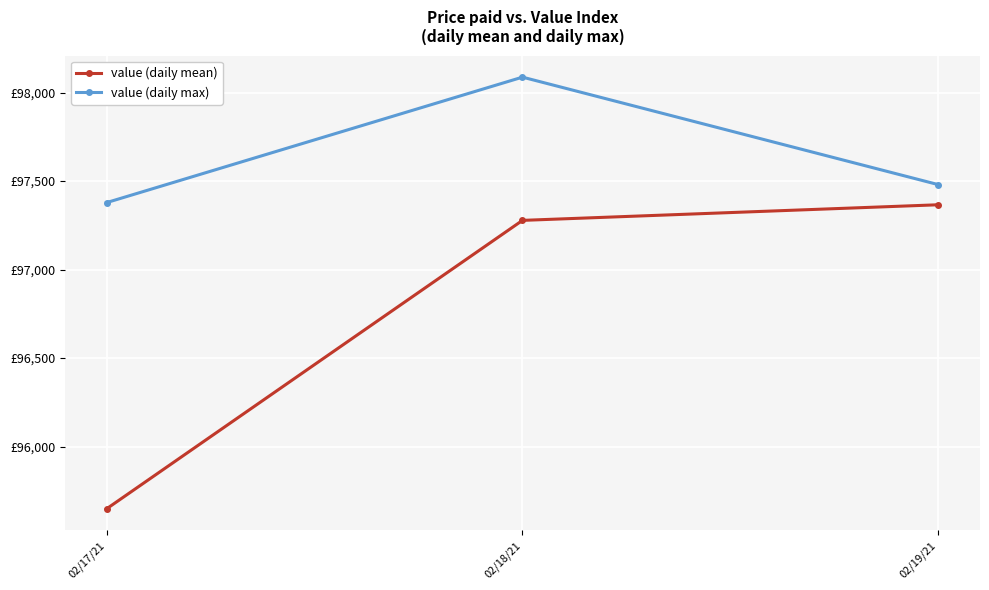

What is the difference between the maximum and minimum values in the value (daily mean) series?

1718.0